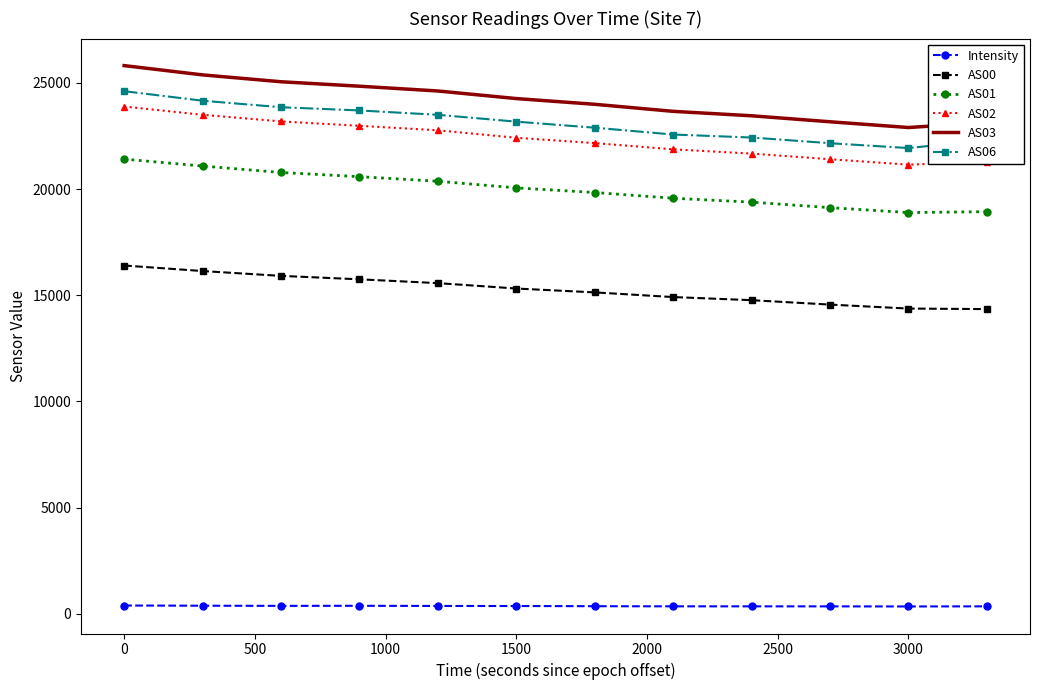

Which series has the widest spread of values?

AS03